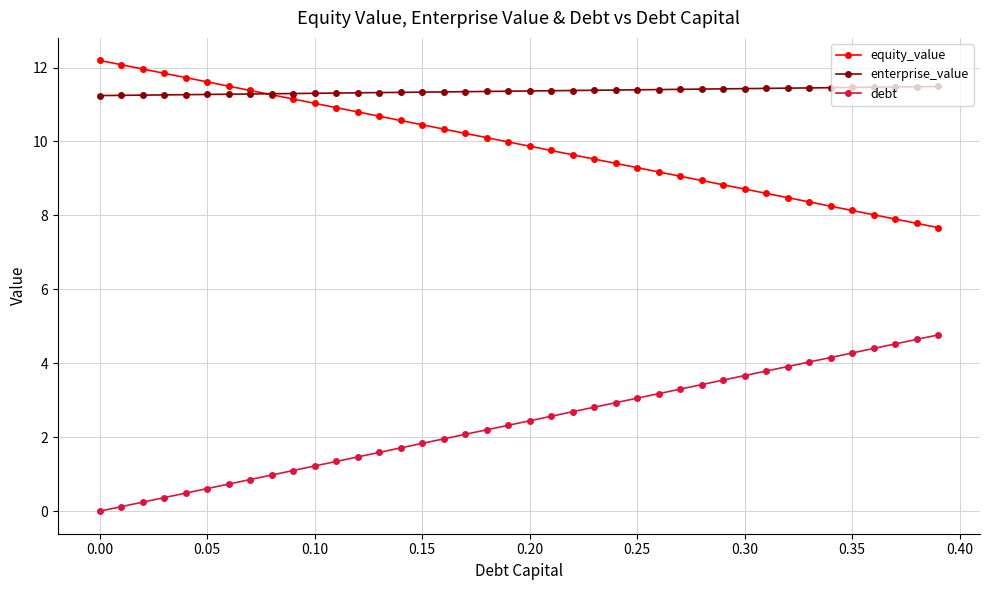

What are all the series names shown in the legend?

equity_value, enterprise_value, debt